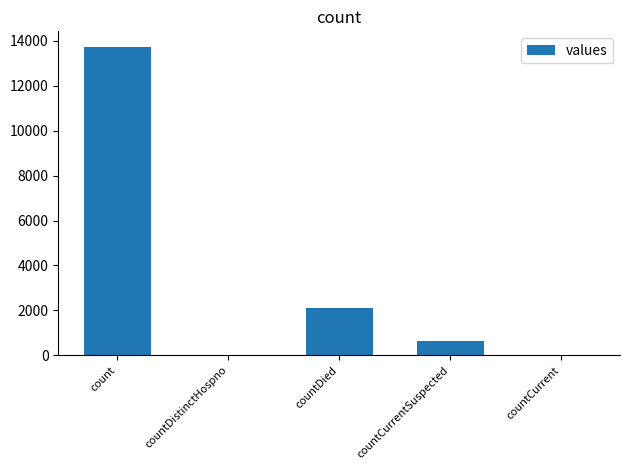

Where does the data first go above 651?

count